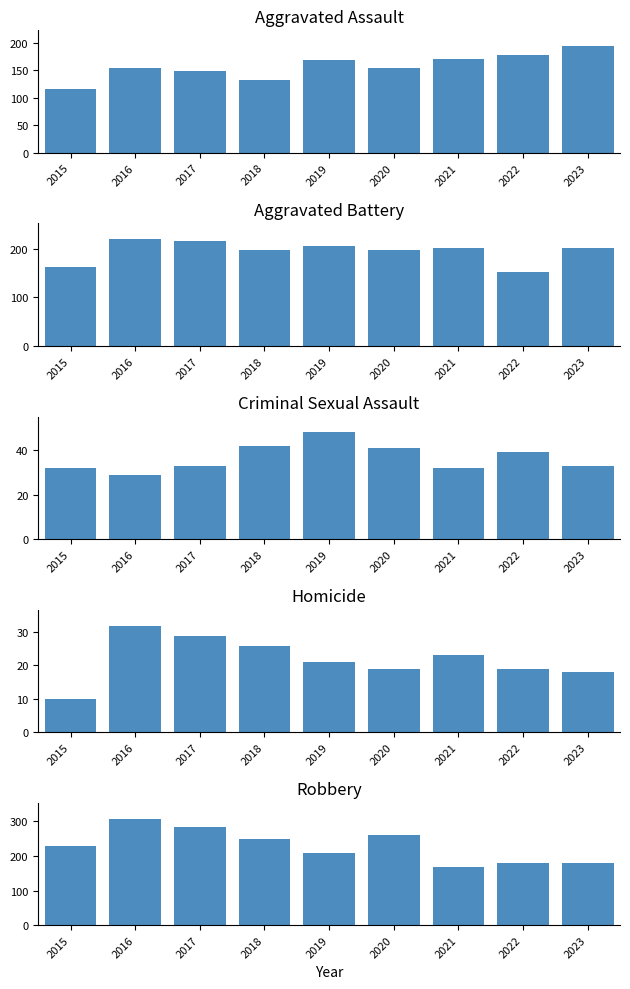

What are all the series names shown in the legend?

Aggravated Assault, Aggravated Battery, Criminal Sexual Assault, Homicide, Robbery